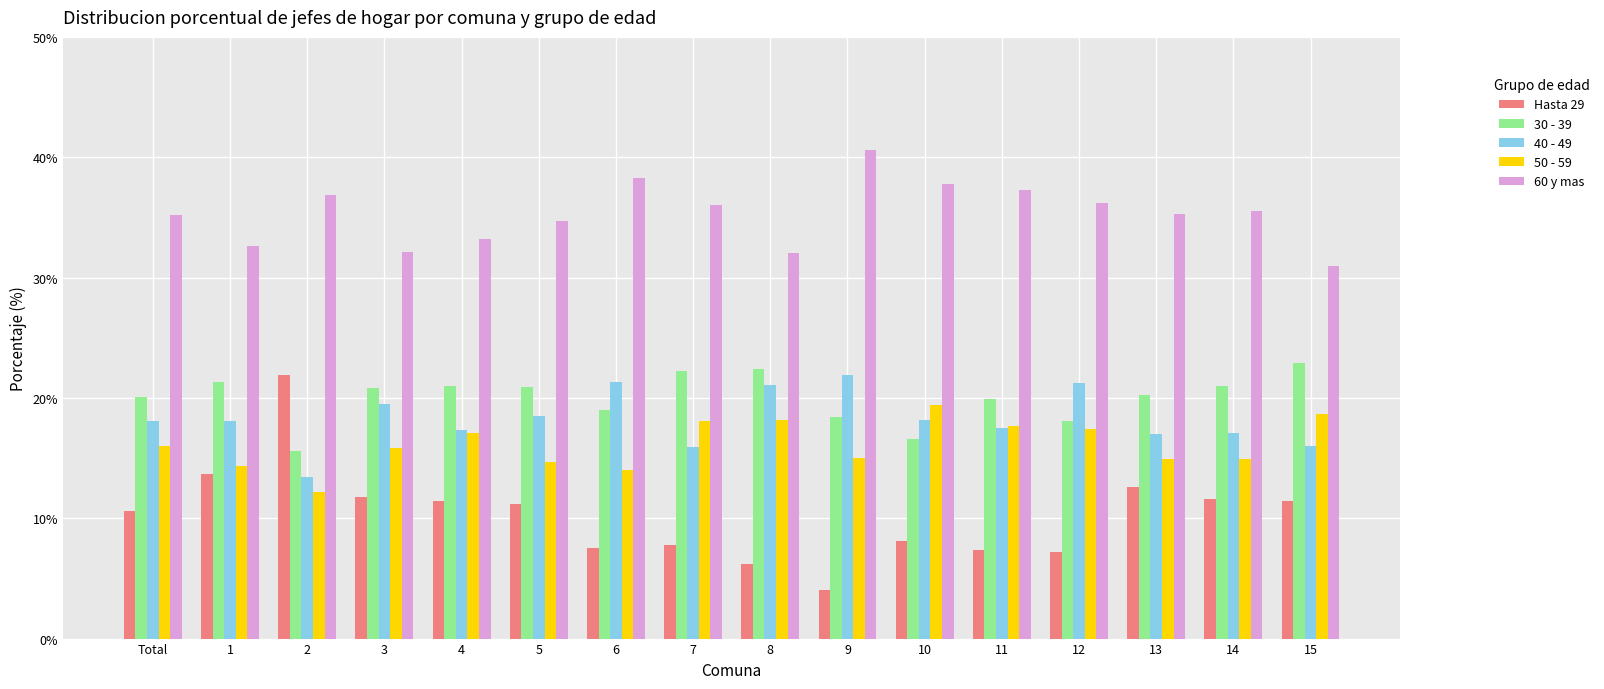

What is the total value across all series at 10?

100.1